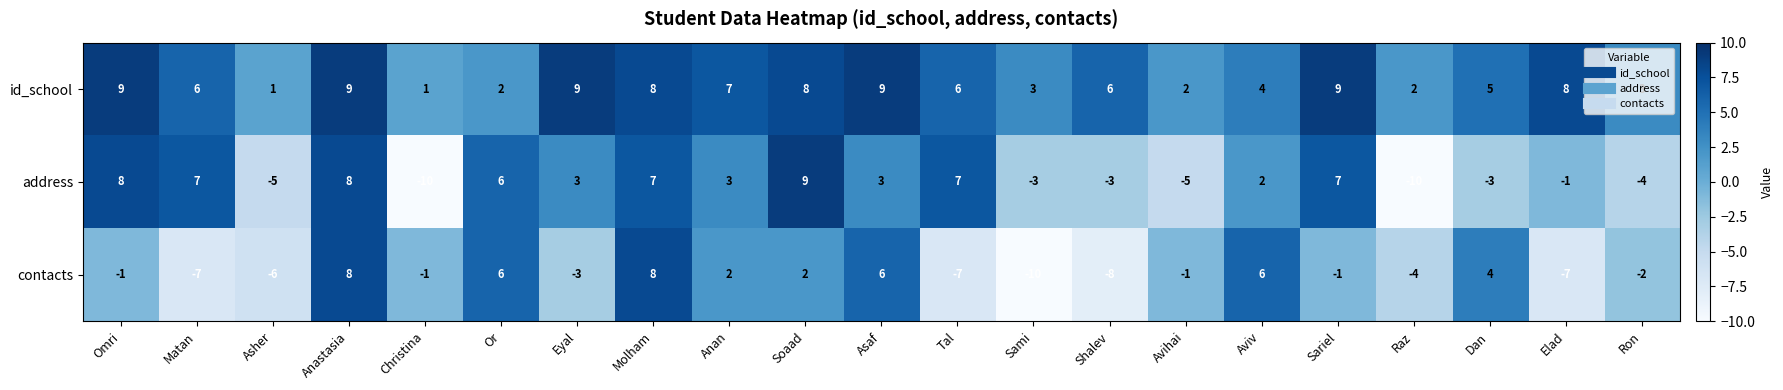

At which category is the sum across all series the highest?

Anastasia